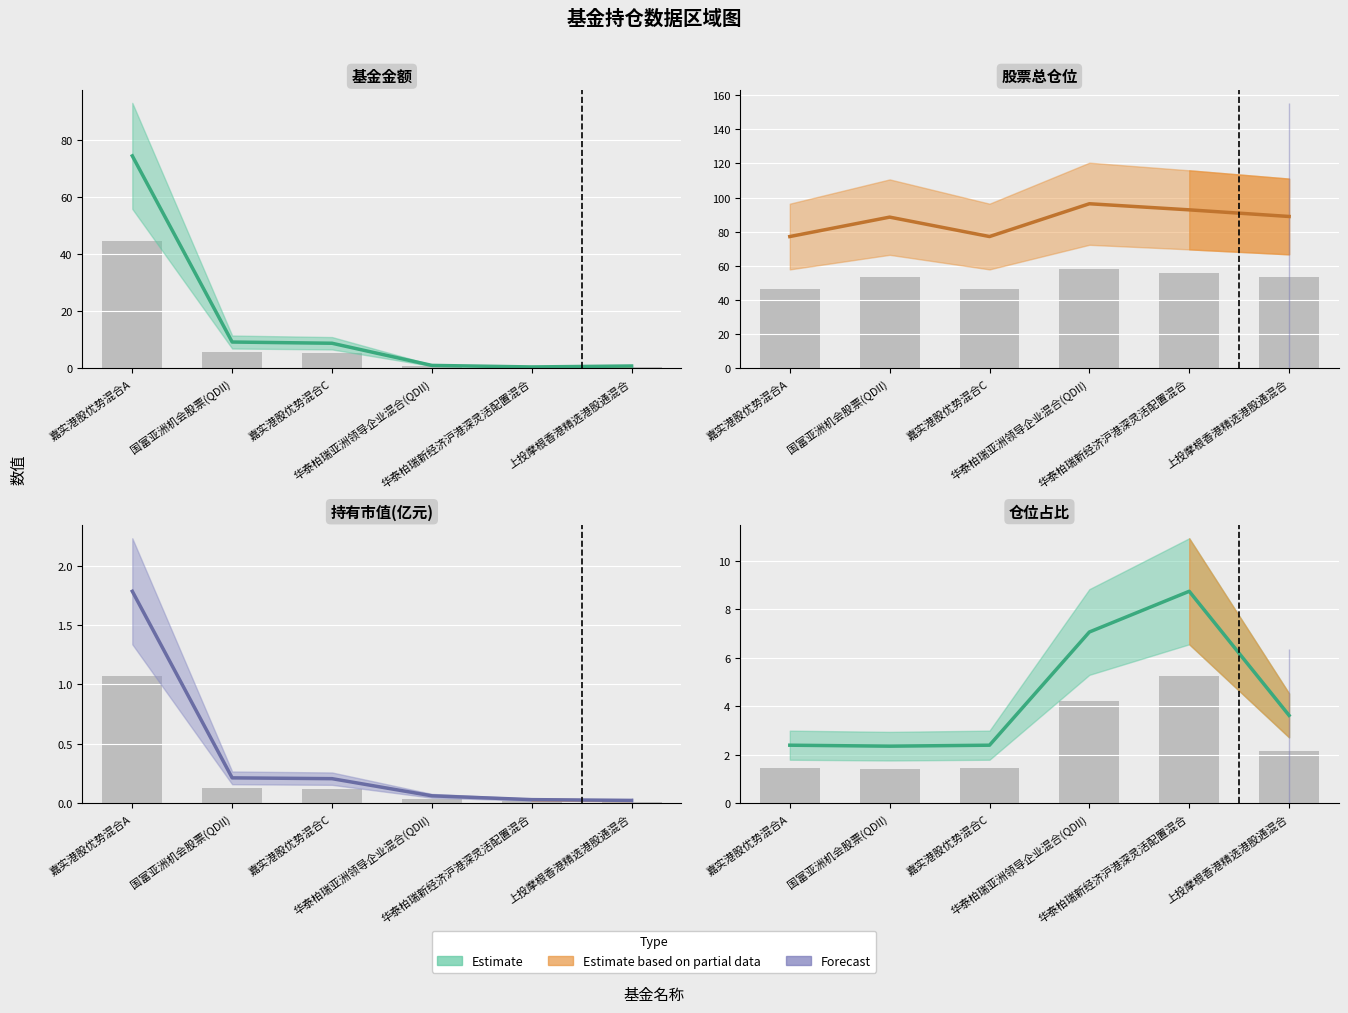

What is the total value across all series at 华泰柏瑞亚洲领导企业混合(QDII)?

65.5